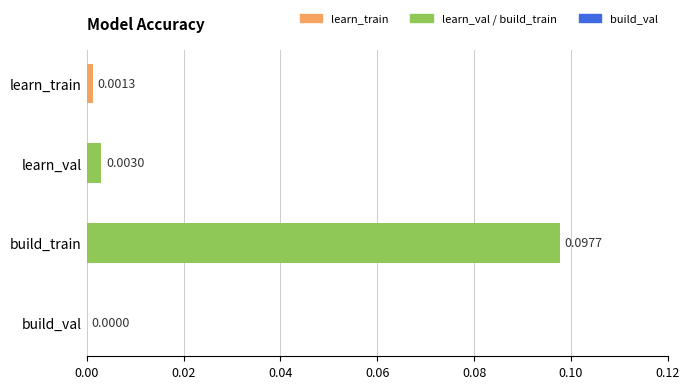

Which category has the highest value across all series?

build_train